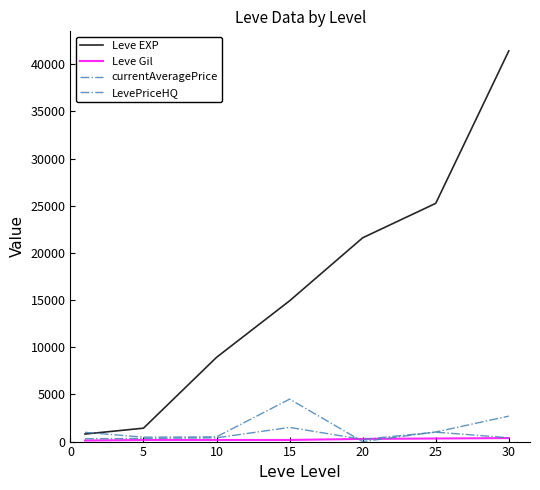

Does the chart have visible grid lines?

No